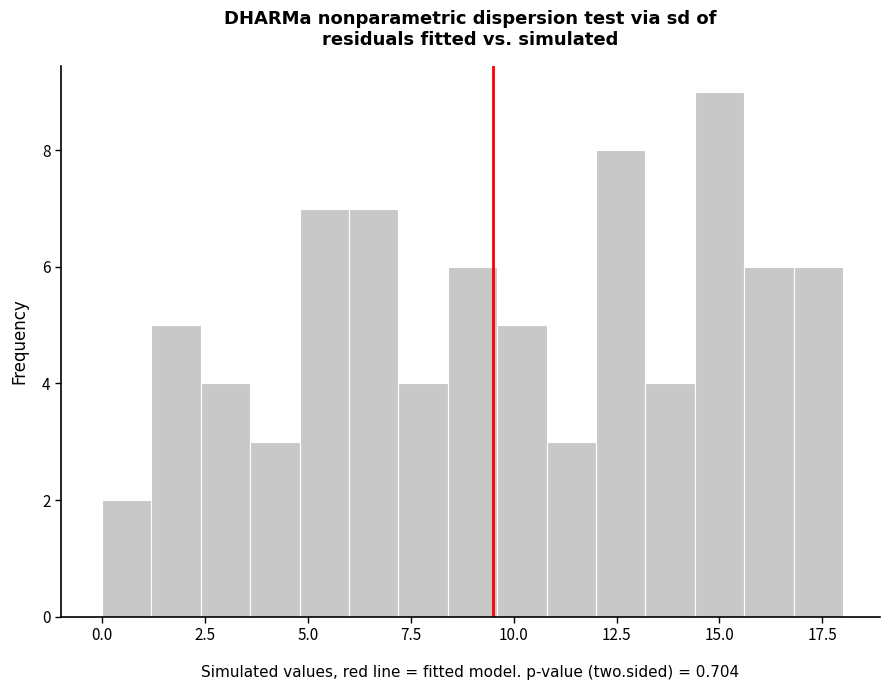

Read against the x-axis, roughly where is the centre of the tallest bar?

15.0